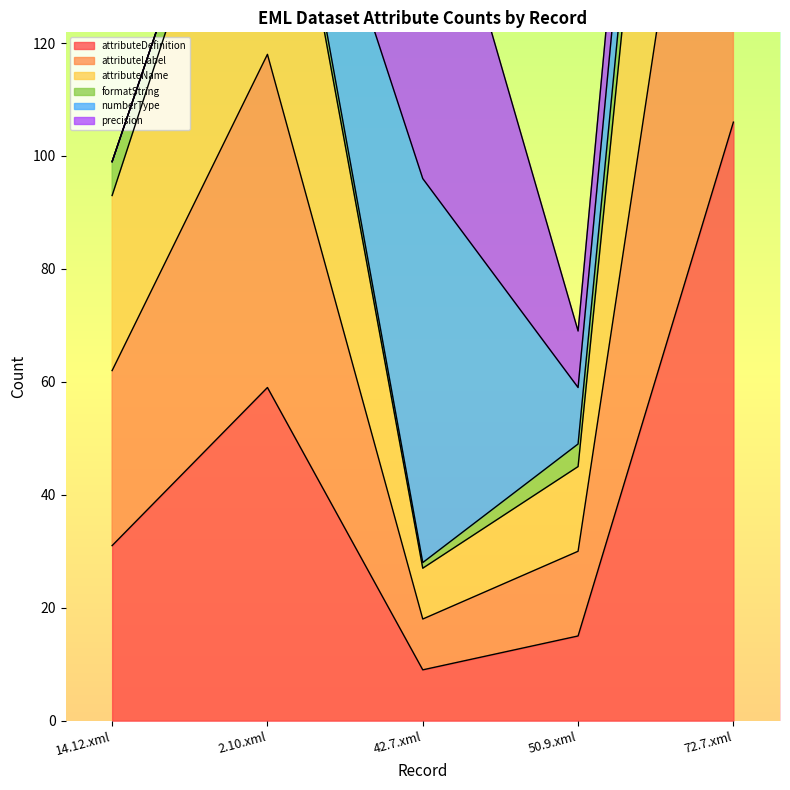

At which category does attributeLabel reach its first local peak?

2.10.xml